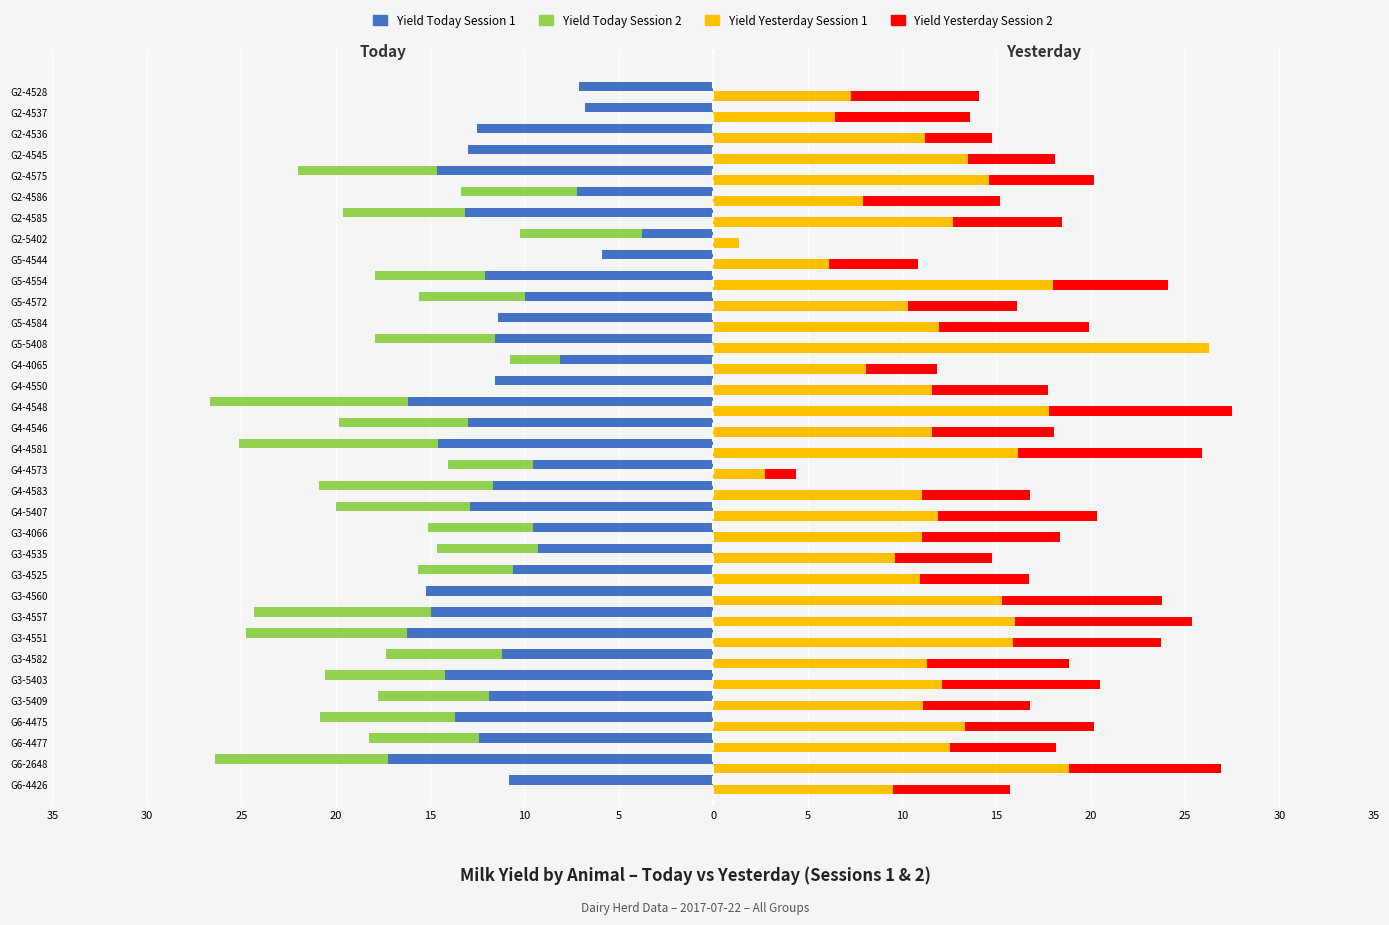

How many categories are shown in the chart?

34